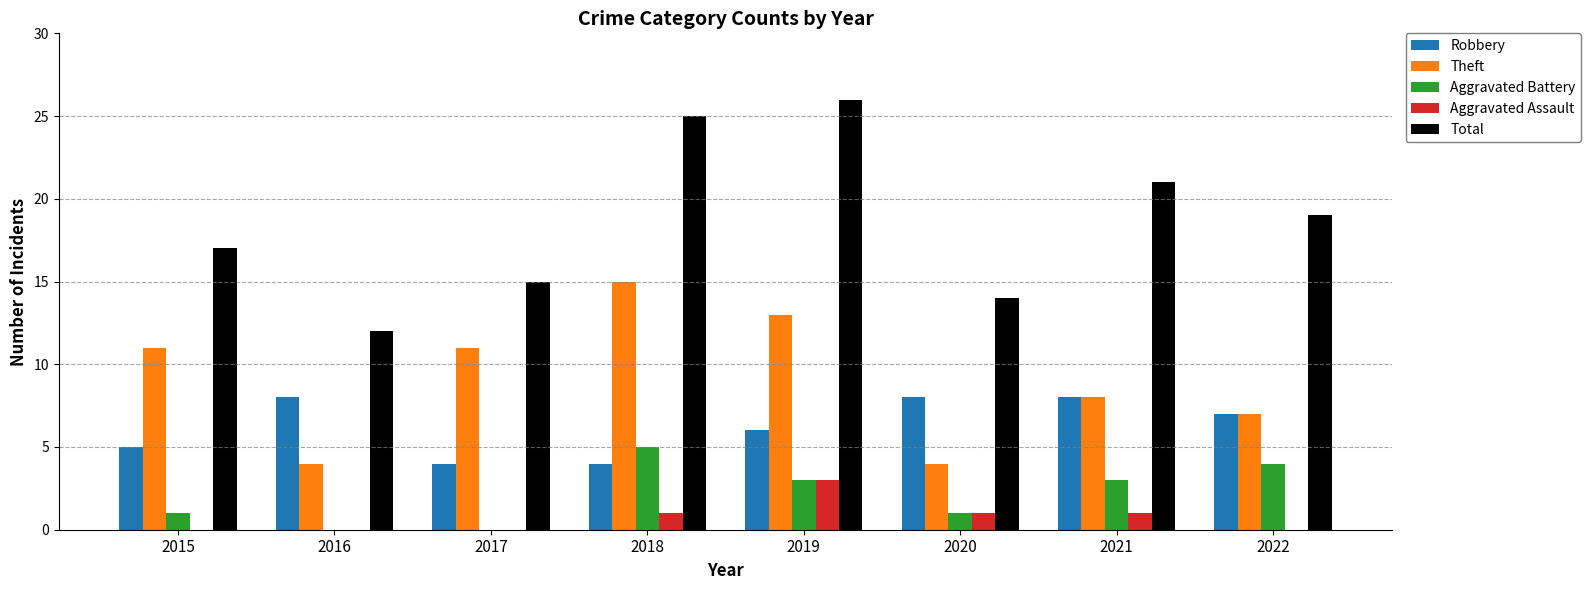

Is it true that Total equals 15 at 2018?

False